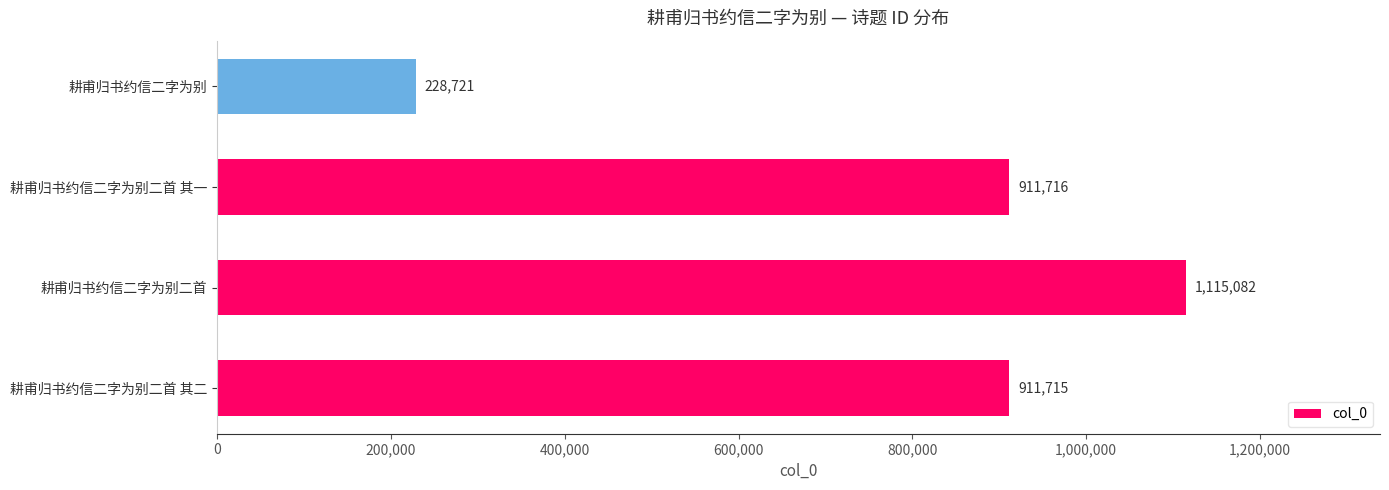

What is the sum of all values?

3167234